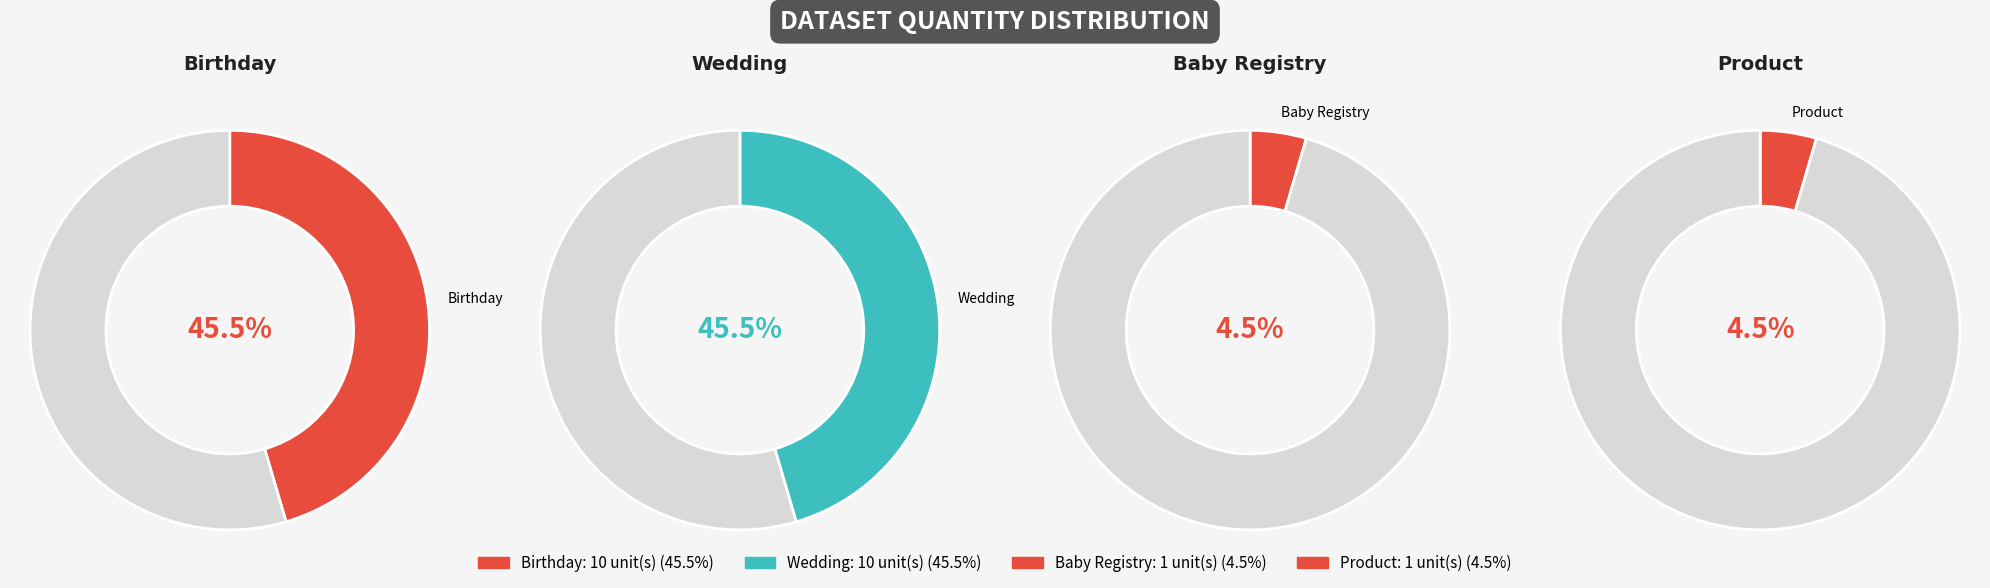

The Birthday slice represents 59% of the pie. True or false?

False